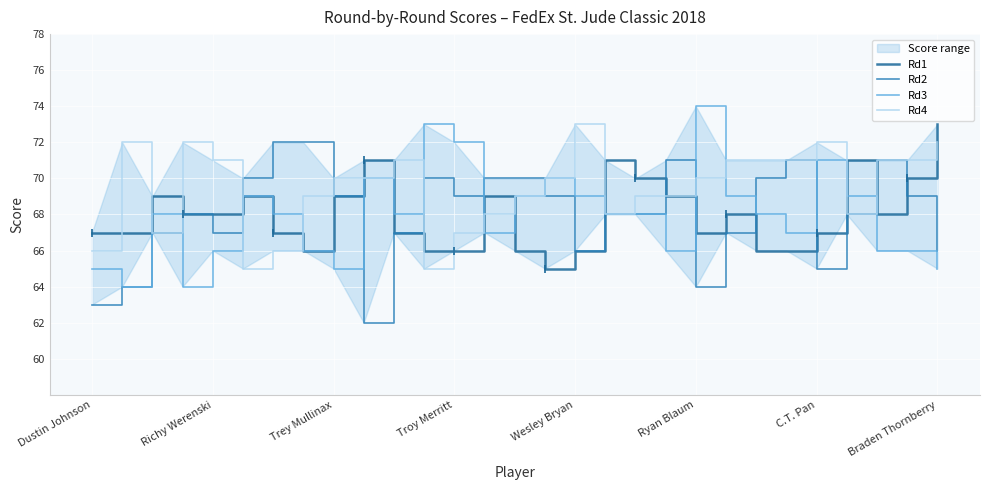

What is the sum of all Rd4 values?

2014